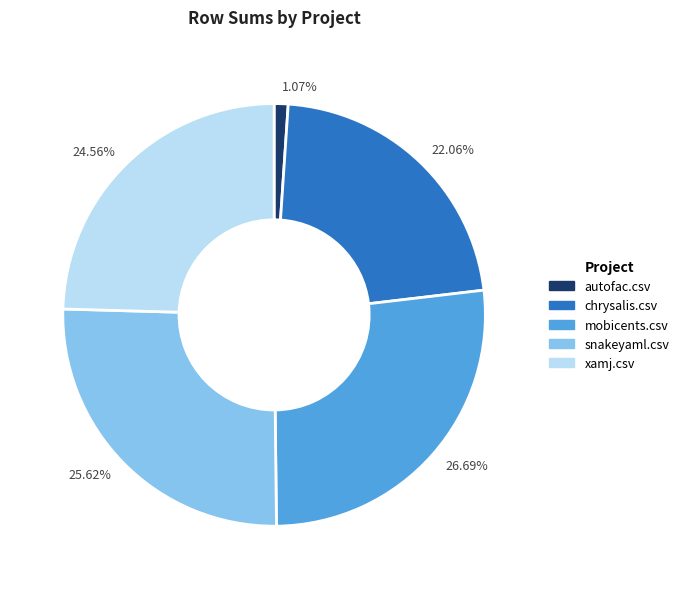

To the nearest percent, what is the difference between the mobicents.csv and chrysalis.csv slice percentages?

5%